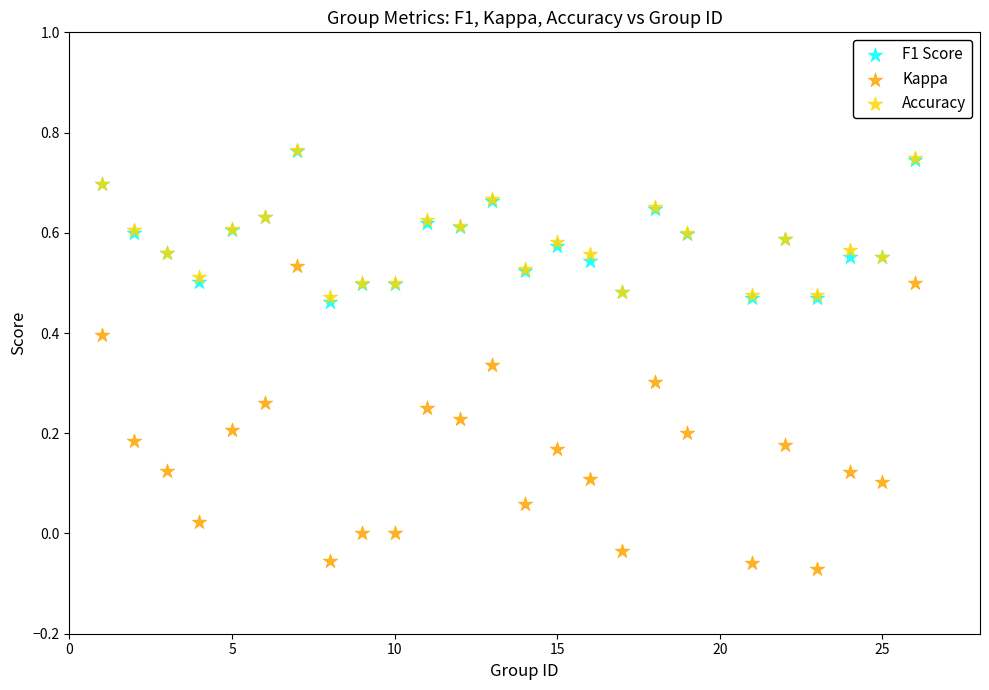

What are all the series names shown in the legend?

F1 Score, Kappa, Accuracy